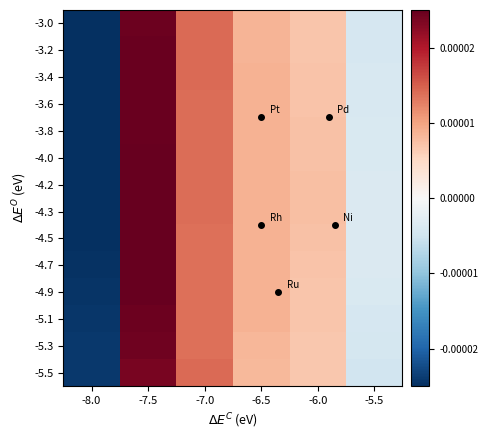

Which series has the largest range (max minus min)?

-4.3